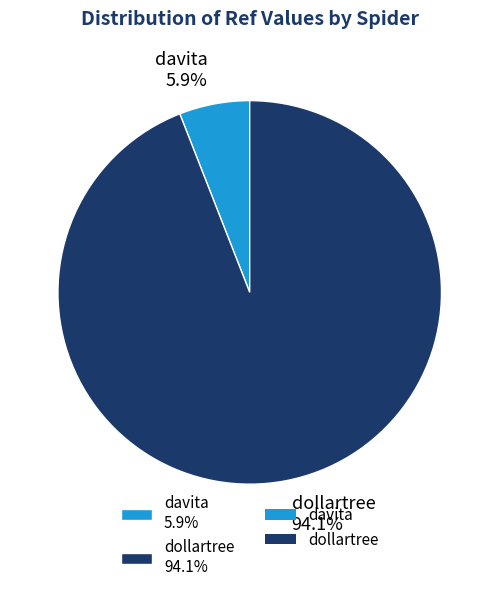

What is the largest slice in the pie chart?

dollartree